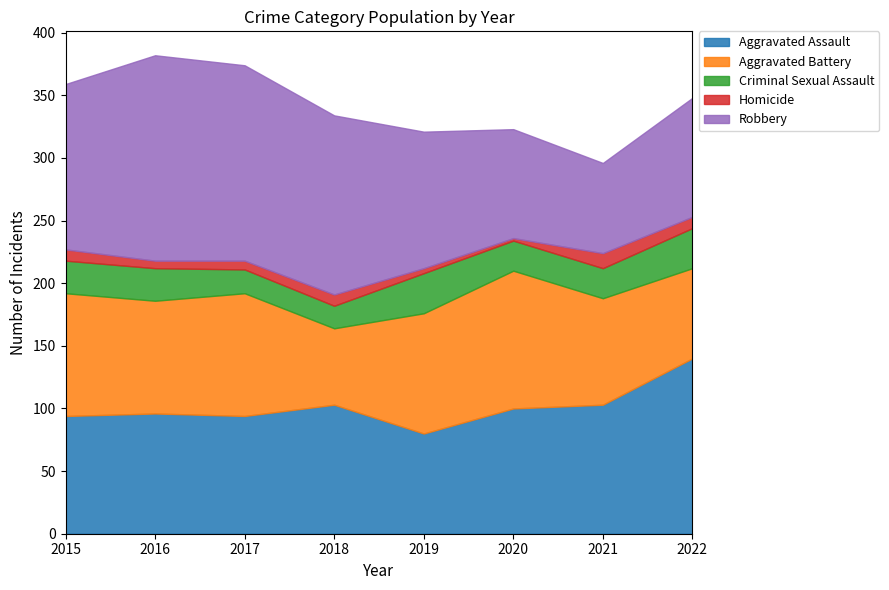

Reading left to right, transcribe all the data shown in this chart.

Aggravated Assault: 2015=94	2016=96	2017=94	2018=103	2019=80	2020=100	2021=103	2022=140
Aggravated Battery: 2015=98	2016=90	2017=98	2018=61	2019=96	2020=110	2021=85	2022=72
Criminal Sexual Assault: 2015=26	2016=26	2017=19	2018=18	2019=32	2020=24	2021=24	2022=32
Homicide: 2015=9	2016=6	2017=7	2018=9	2019=4	2020=2	2021=12	2022=9
Robbery: 2015=132	2016=164	2017=156	2018=143	2019=109	2020=87	2021=72	2022=95